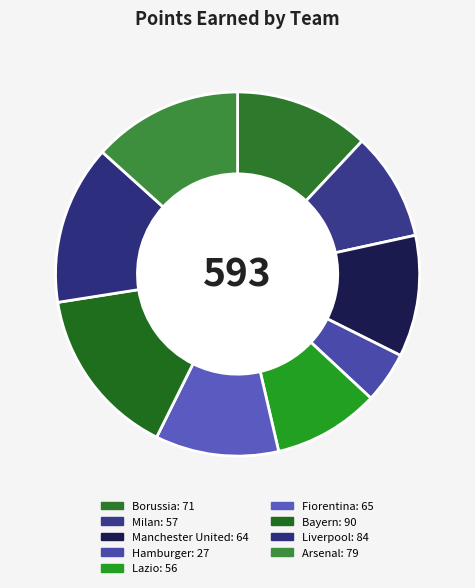

What is the ratio of the value at Lazio to the value at Milan?

1.0